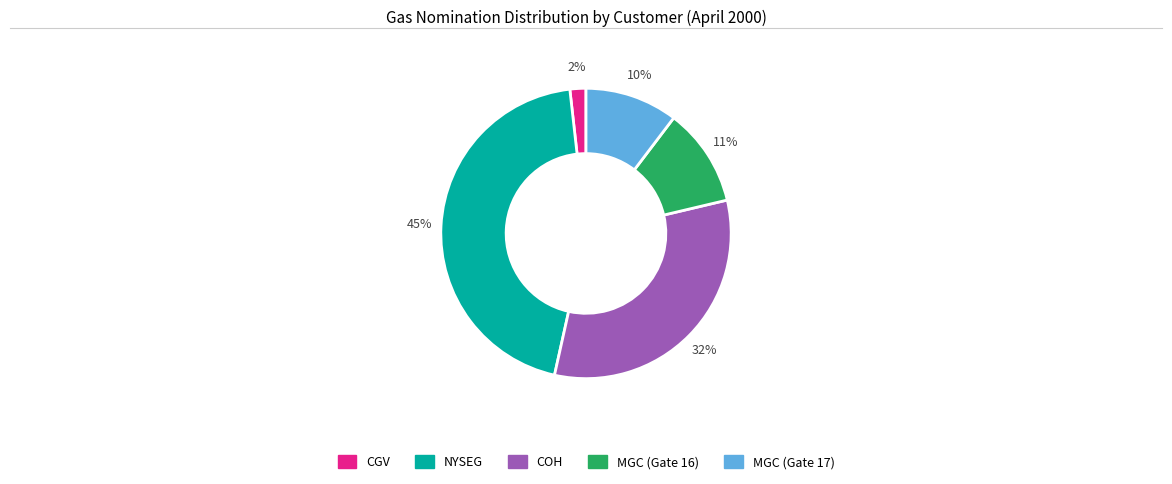

To the nearest percent, what portion does NYSEG represent?

45%